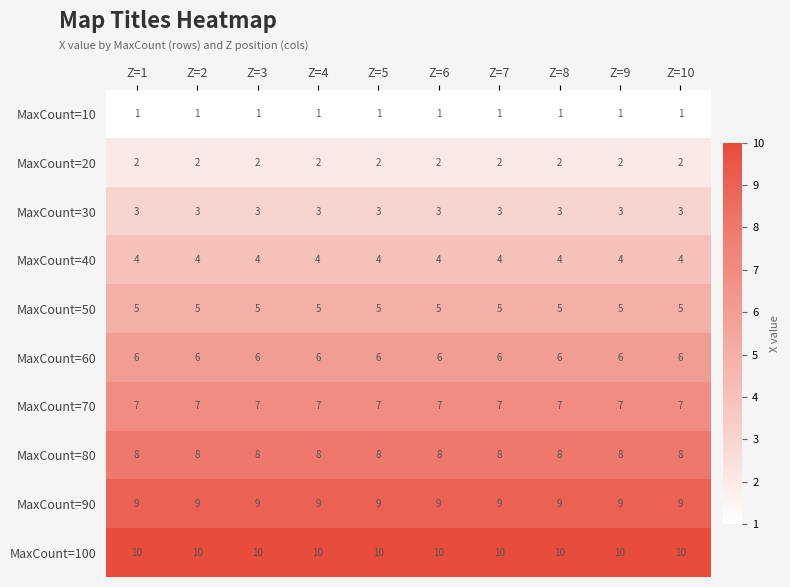

Rank the series at Z=7 from lowest to highest value.

MaxCount=10, MaxCount=20, MaxCount=30, MaxCount=40, MaxCount=50, MaxCount=60, MaxCount=70, MaxCount=80, MaxCount=90, MaxCount=100